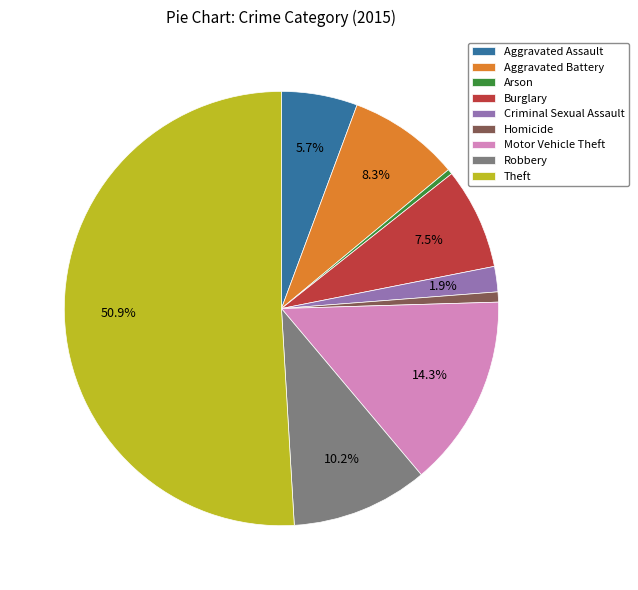

What is the largest slice in the pie chart?

Theft